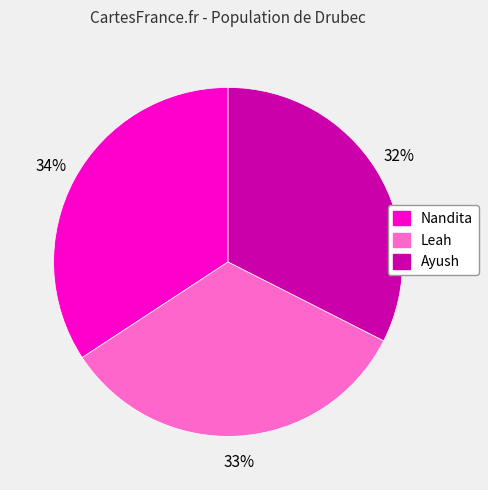

What percentage is the Leah slice, to the nearest percent?

33%